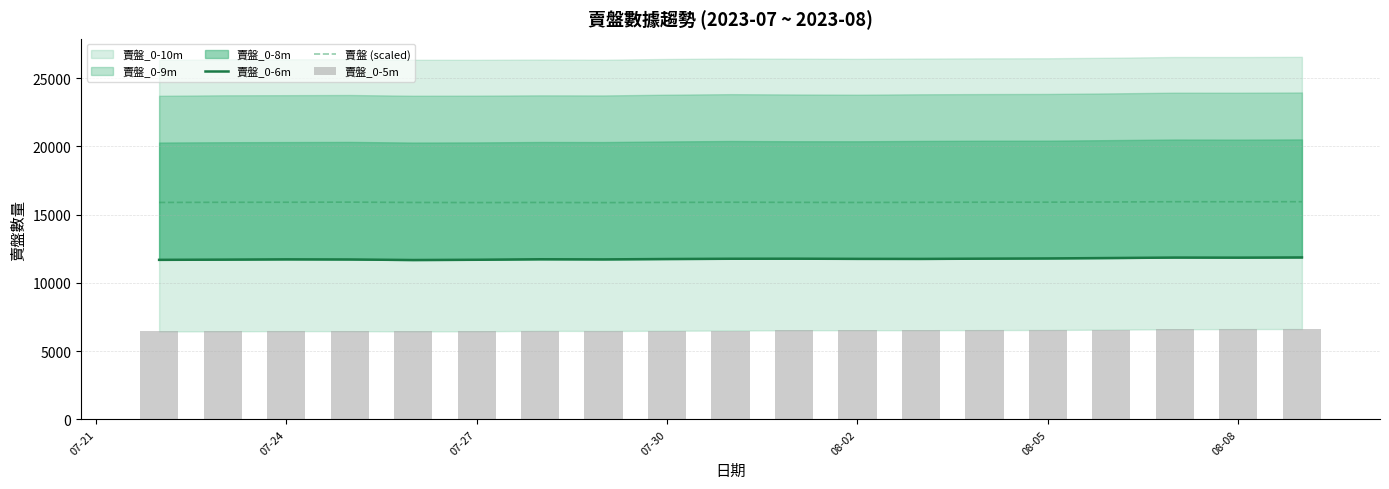

Are the bars horizontal?

No